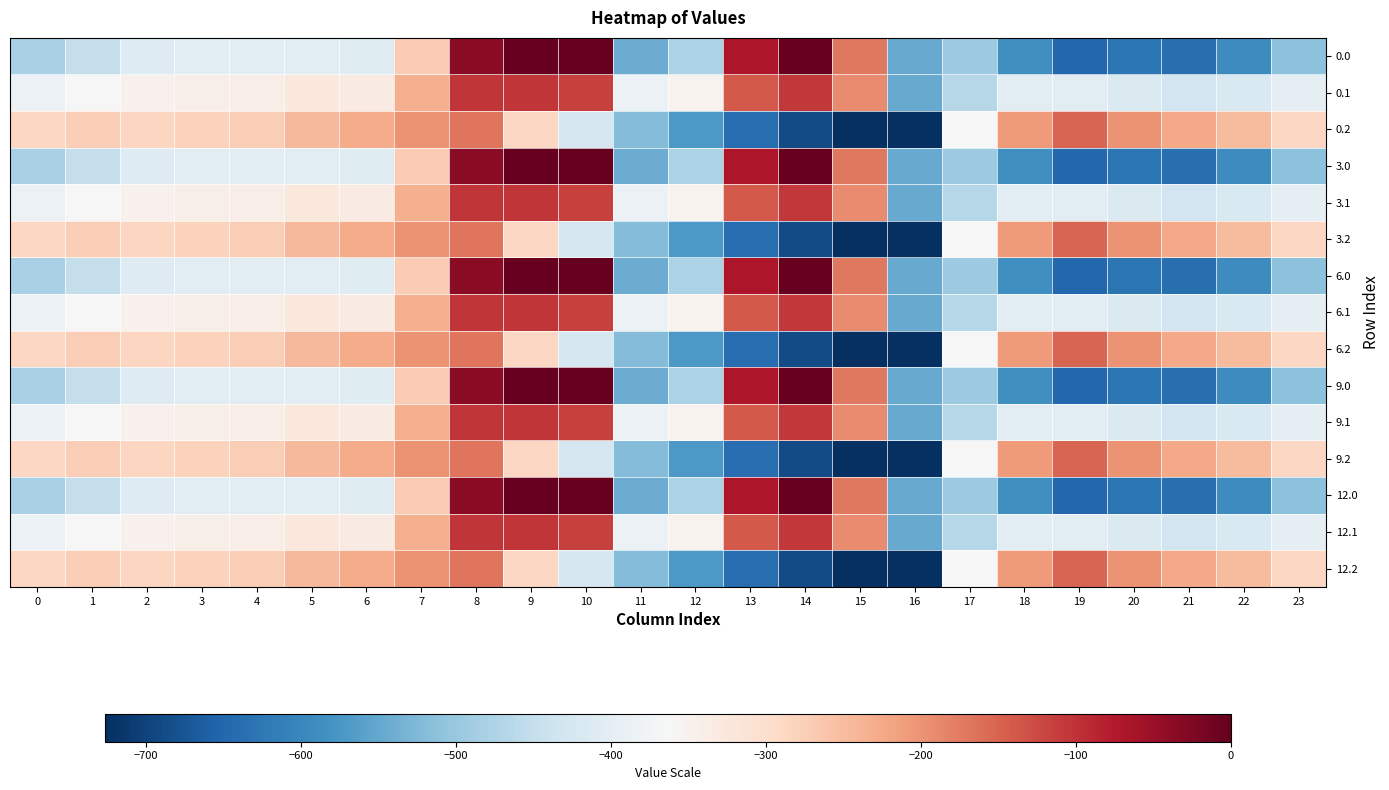

Reading right to left, list all the values displayed in this chart.

0.0: 23=-511.3	22=-592.3	21=-638.4	20=-629.9	19=-649.2	18=-586.7	17=-494.8	16=-545.4	15=-172.8	14=-0.3	13=-70.2	12=-477.2	11=-544.3	10=0.0	9=0.0	8=-35.0	7=-270.7	6=-408.0	5=-403.8	4=-404.9	3=-404.4	2=-410.3	1=-449.5	0=-482.0
0.1: 23=-399.4	22=-419.9	21=-432.4	20=-414.5	19=-400.2	18=-405.4	17=-466.6	16=-547.3	15=-190.4	14=-105.5	13=-141.2	12=-350.8	11=-384.7	10=-114.0	9=-104.8	8=-102.3	7=-234.9	6=-332.2	5=-325.7	4=-339.6	3=-342.7	2=-347.9	1=-361.1	0=-384.6
0.2: 23=-287.5	22=-247.4	21=-226.4	20=-199.2	19=-151.0	18=-210.0	17=-362.4	16=-726.6	15=-725.8	14=-687.4	13=-640.4	12=-571.2	11=-520.6	10=-423.5	9=-288.5	8=-169.5	7=-199.0	6=-228.8	5=-245.0	4=-274.4	3=-281.0	2=-285.5	1=-272.7	0=-287.1
3.0: 23=-511.3	22=-592.3	21=-638.4	20=-629.9	19=-649.2	18=-586.7	17=-494.8	16=-545.4	15=-172.8	14=-0.3	13=-70.2	12=-477.2	11=-544.3	10=0.0	9=0.0	8=-35.0	7=-270.7	6=-408.0	5=-403.8	4=-404.9	3=-404.4	2=-410.3	1=-449.5	0=-482.0
3.1: 23=-399.4	22=-419.9	21=-432.4	20=-414.5	19=-400.2	18=-405.4	17=-466.6	16=-547.3	15=-190.4	14=-105.5	13=-141.2	12=-350.8	11=-384.7	10=-114.0	9=-104.8	8=-102.3	7=-234.9	6=-332.2	5=-325.7	4=-339.6	3=-342.7	2=-347.9	1=-361.1	0=-384.6
3.2: 23=-287.5	22=-247.4	21=-226.4	20=-199.2	19=-151.0	18=-210.0	17=-362.4	16=-726.6	15=-725.8	14=-687.4	13=-640.4	12=-571.2	11=-520.6	10=-423.5	9=-288.5	8=-169.5	7=-199.0	6=-228.8	5=-245.0	4=-274.4	3=-281.0	2=-285.5	1=-272.7	0=-287.1
6.0: 23=-511.3	22=-592.3	21=-638.4	20=-629.9	19=-649.2	18=-586.7	17=-494.8	16=-545.4	15=-172.8	14=-0.3	13=-70.2	12=-477.2	11=-544.3	10=0.0	9=0.0	8=-35.0	7=-270.7	6=-408.0	5=-403.8	4=-404.9	3=-404.4	2=-410.3	1=-449.5	0=-482.0
6.1: 23=-399.4	22=-419.9	21=-432.4	20=-414.5	19=-400.2	18=-405.4	17=-466.6	16=-547.3	15=-190.4	14=-105.5	13=-141.2	12=-350.8	11=-384.7	10=-114.0	9=-104.8	8=-102.3	7=-234.9	6=-332.2	5=-325.7	4=-339.6	3=-342.7	2=-347.9	1=-361.1	0=-384.6
6.2: 23=-287.5	22=-247.4	21=-226.4	20=-199.2	19=-151.0	18=-210.0	17=-362.4	16=-726.6	15=-725.8	14=-687.4	13=-640.4	12=-571.2	11=-520.6	10=-423.5	9=-288.5	8=-169.5	7=-199.0	6=-228.8	5=-245.0	4=-274.4	3=-281.0	2=-285.5	1=-272.7	0=-287.1
9.0: 23=-511.3	22=-592.3	21=-638.4	20=-629.9	19=-649.2	18=-586.7	17=-494.8	16=-545.4	15=-172.8	14=-0.3	13=-70.2	12=-477.2	11=-544.3	10=0.0	9=0.0	8=-35.0	7=-270.7	6=-408.0	5=-403.8	4=-404.9	3=-404.4	2=-410.3	1=-449.5	0=-482.0
9.1: 23=-399.4	22=-419.9	21=-432.4	20=-414.5	19=-400.2	18=-405.4	17=-466.6	16=-547.3	15=-190.4	14=-105.5	13=-141.2	12=-350.8	11=-384.7	10=-114.0	9=-104.8	8=-102.3	7=-234.9	6=-332.2	5=-325.7	4=-339.6	3=-342.7	2=-347.9	1=-361.1	0=-384.6
9.2: 23=-287.5	22=-247.4	21=-226.4	20=-199.2	19=-151.0	18=-210.0	17=-362.4	16=-726.6	15=-725.8	14=-687.4	13=-640.4	12=-571.2	11=-520.6	10=-423.5	9=-288.5	8=-169.5	7=-199.0	6=-228.8	5=-245.0	4=-274.4	3=-281.0	2=-285.5	1=-272.7	0=-287.1
12.0: 23=-511.3	22=-592.3	21=-638.4	20=-629.9	19=-649.2	18=-586.7	17=-494.8	16=-545.4	15=-172.8	14=-0.3	13=-70.2	12=-477.2	11=-544.3	10=0.0	9=0.0	8=-35.0	7=-270.7	6=-408.0	5=-403.8	4=-404.9	3=-404.4	2=-410.3	1=-449.5	0=-482.0
12.1: 23=-399.4	22=-419.9	21=-432.4	20=-414.5	19=-400.2	18=-405.4	17=-466.6	16=-547.3	15=-190.4	14=-105.5	13=-141.2	12=-350.8	11=-384.7	10=-114.0	9=-104.8	8=-102.3	7=-234.9	6=-332.2	5=-325.7	4=-339.6	3=-342.7	2=-347.9	1=-361.1	0=-384.6
12.2: 23=-287.5	22=-247.4	21=-226.4	20=-199.2	19=-151.0	18=-210.0	17=-362.4	16=-726.6	15=-725.8	14=-687.4	13=-640.4	12=-571.2	11=-520.6	10=-423.5	9=-288.5	8=-169.5	7=-199.0	6=-228.8	5=-245.0	4=-274.4	3=-281.0	2=-285.5	1=-272.7	0=-287.1